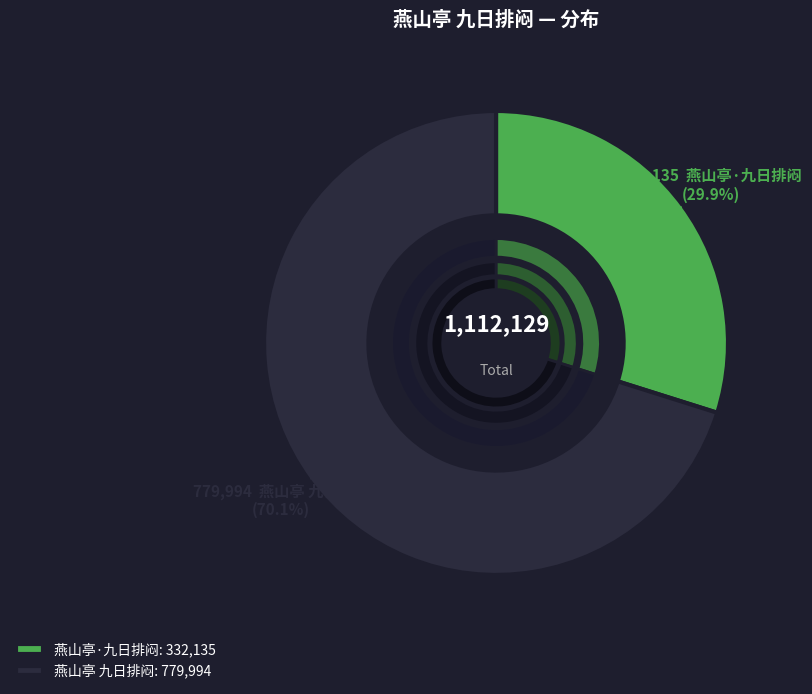

Which category has the smallest portion of the pie?

燕山亭·九日排闷